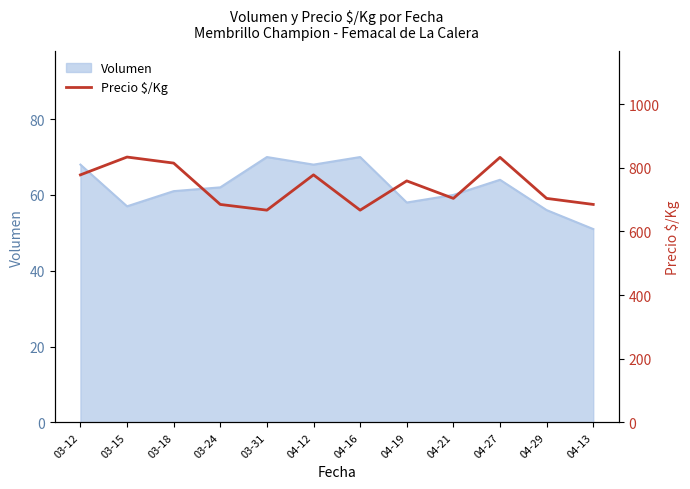

True or false: the data shows 148 at 04-16.

False